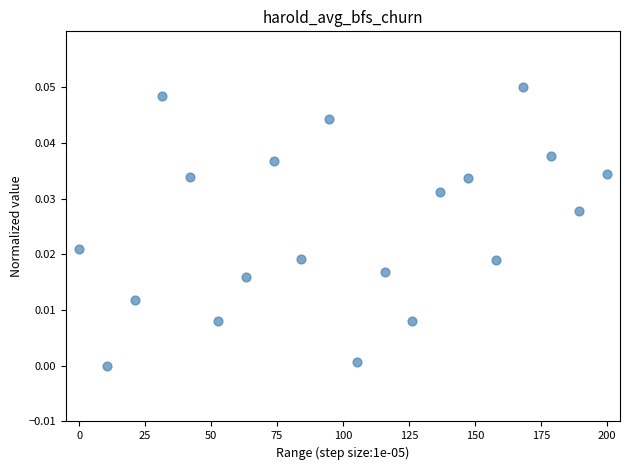

How many data points are displayed?

20